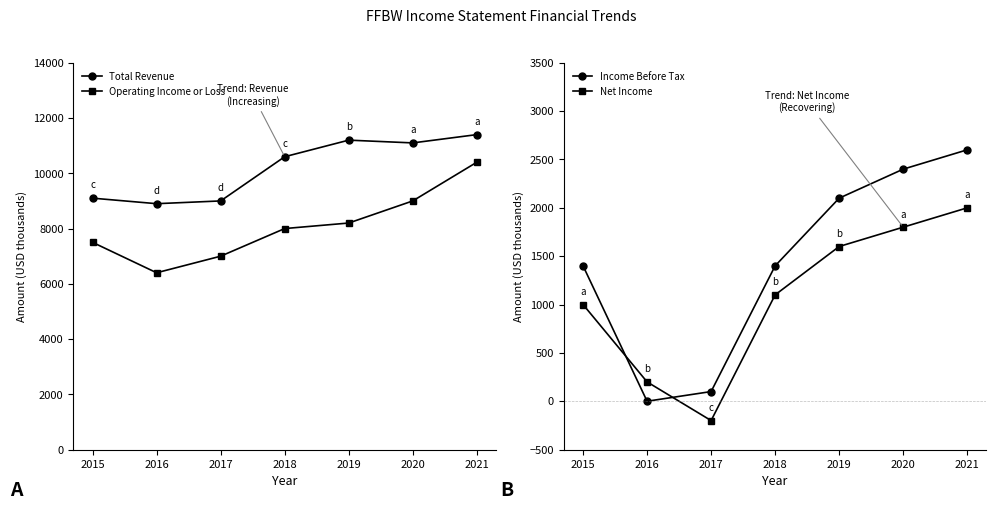

True or false: Operating Income or Loss and Net Income cross at least once.

False